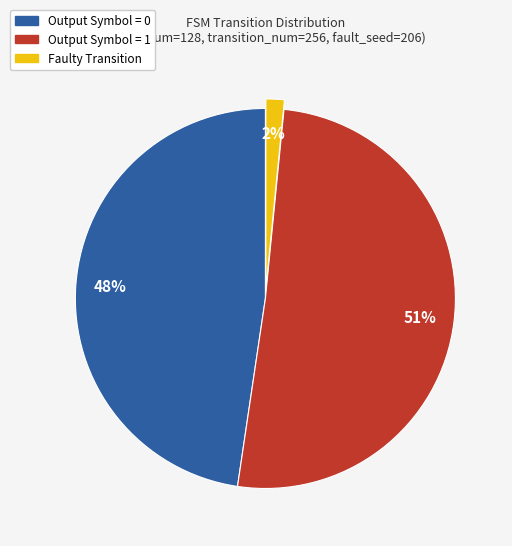

To the nearest percent, what is the average slice percentage?

33%